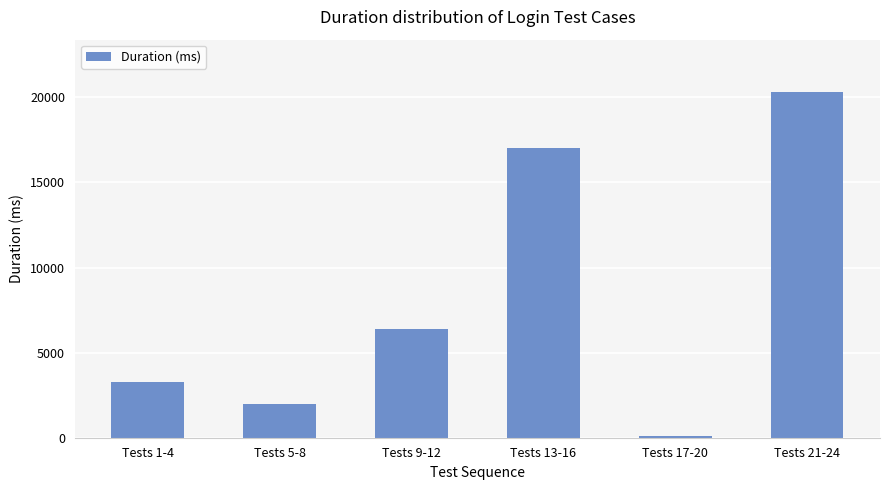

How many data points are less than 6368?

3